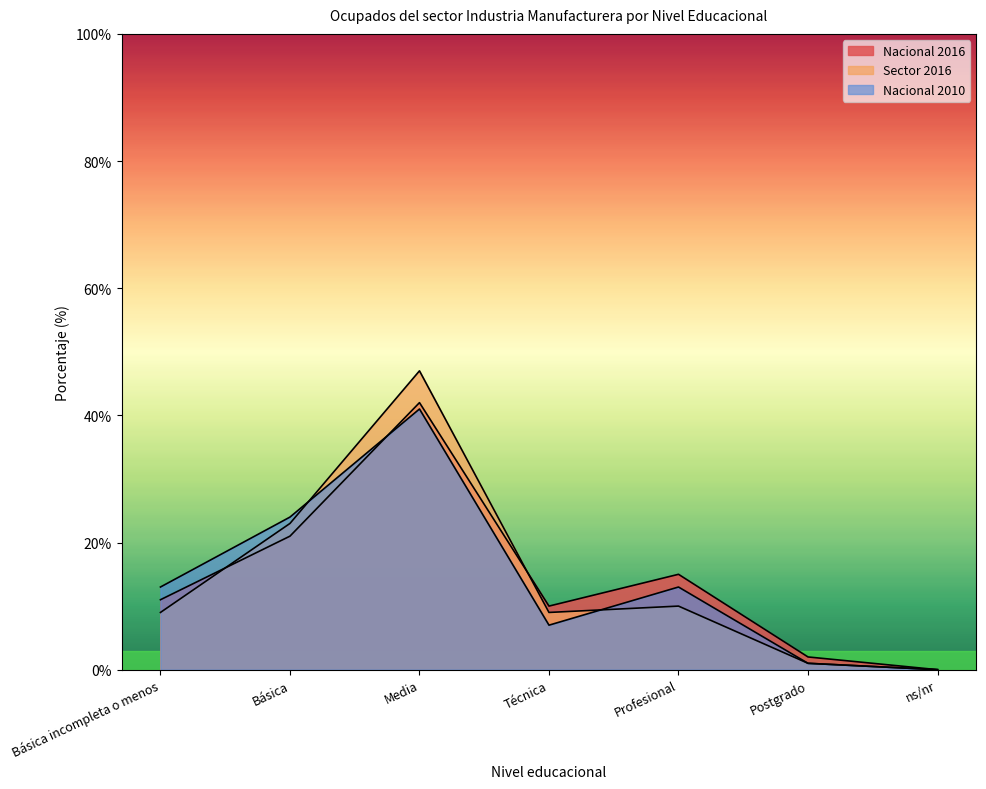

How many times do Nacional 2016 and Sector 2016 cross each other?

2